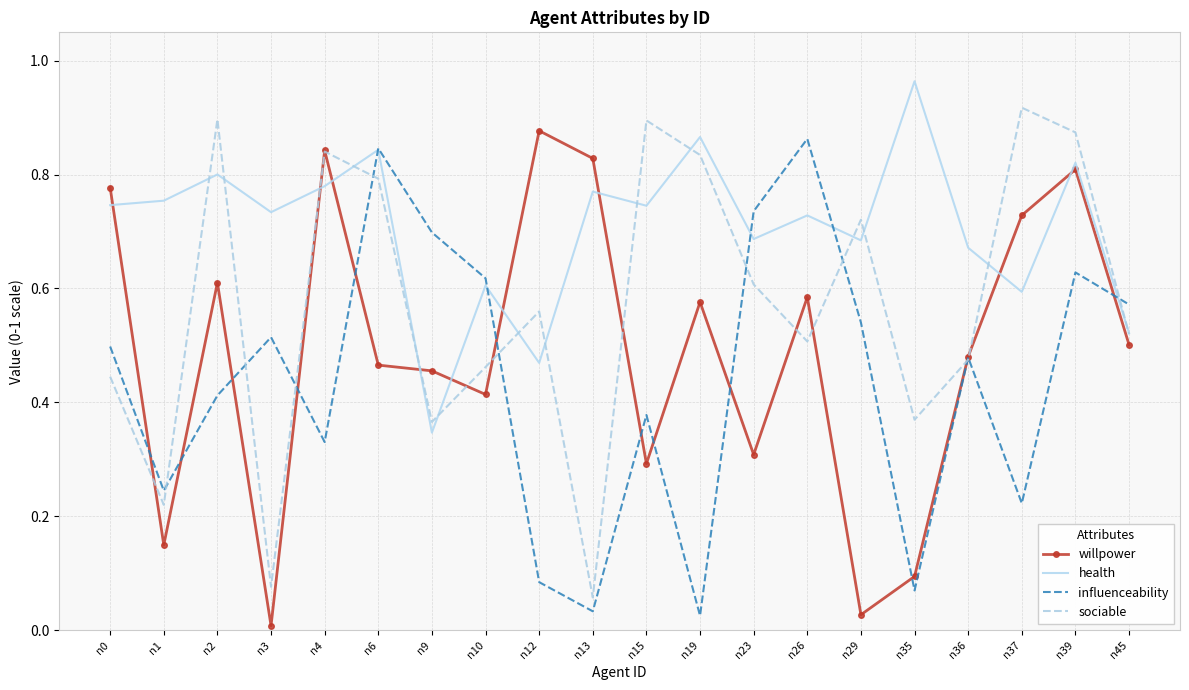

Where is the first local minimum for willpower?

n1